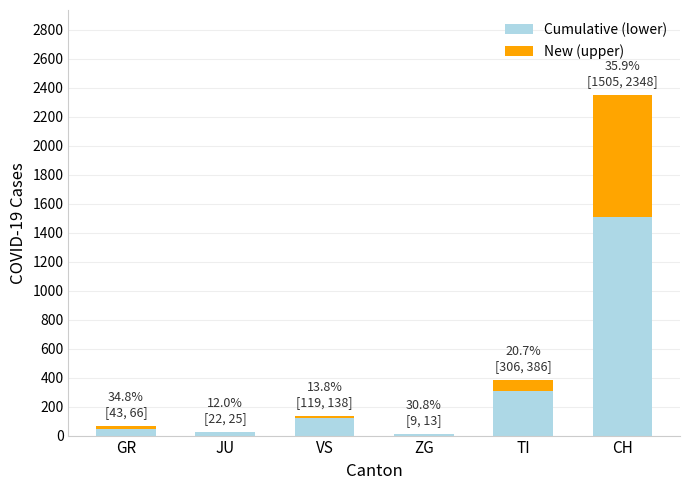

Are the bars horizontal?

No